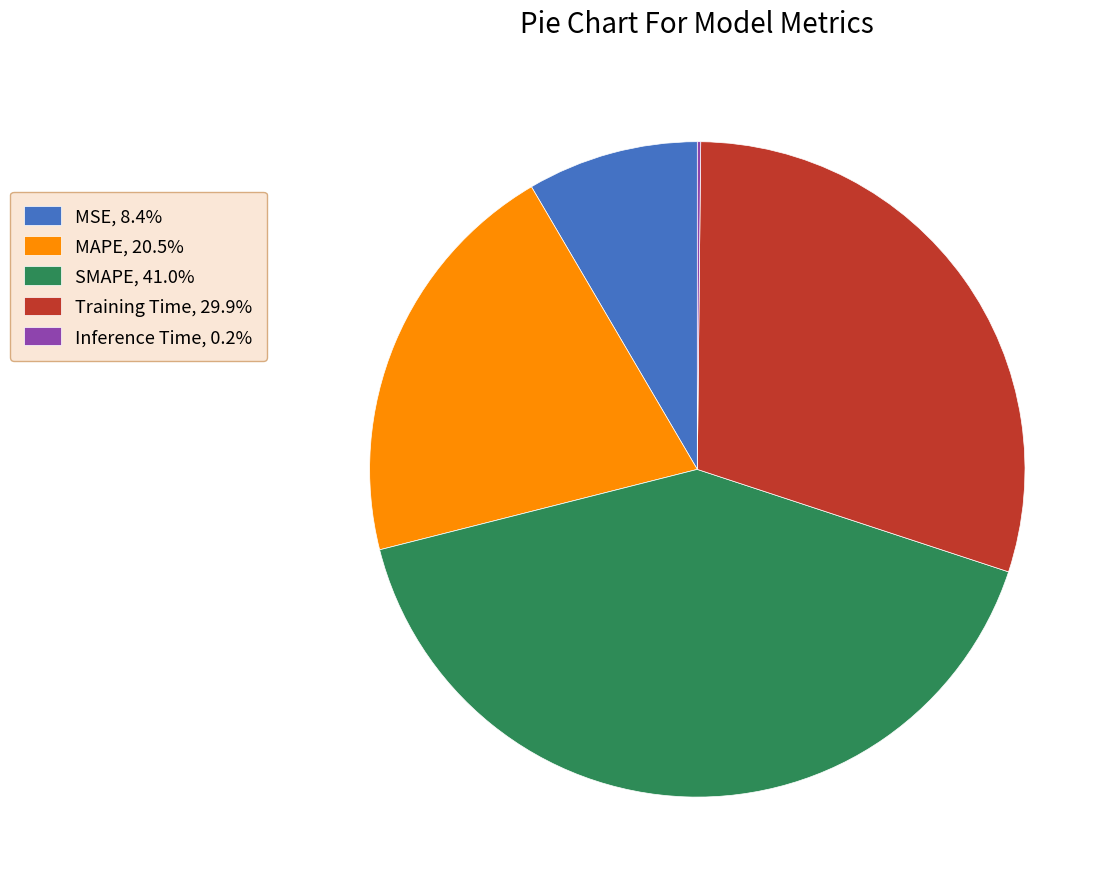

Does SMAPE, 41.0% account for over 50% of the chart?

No